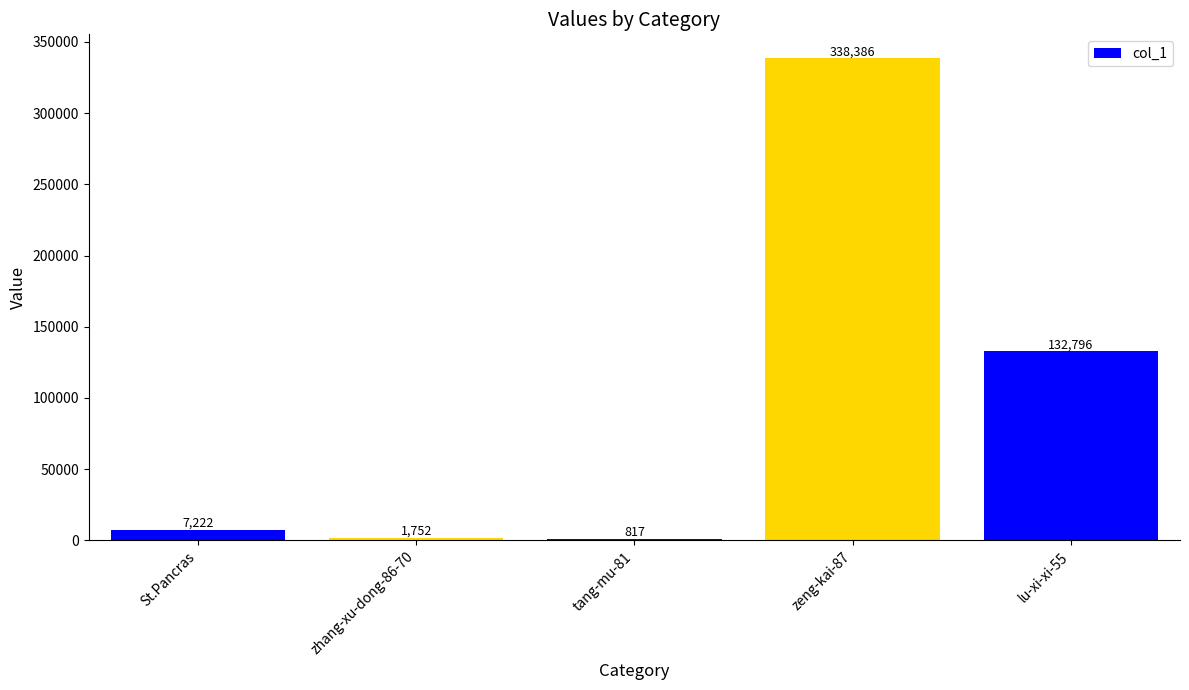

What is the difference between the values at tang-mu-81 and zeng-kai-87?

337569